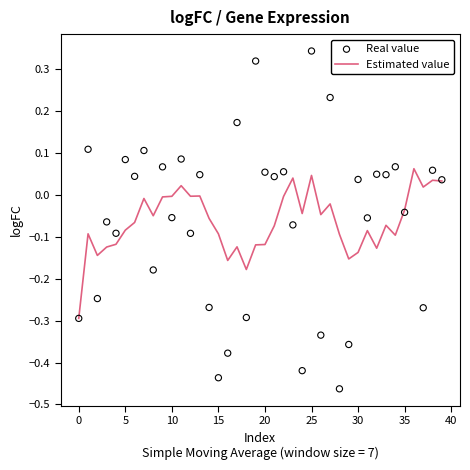

Which series has the largest total across all categories?

Real value